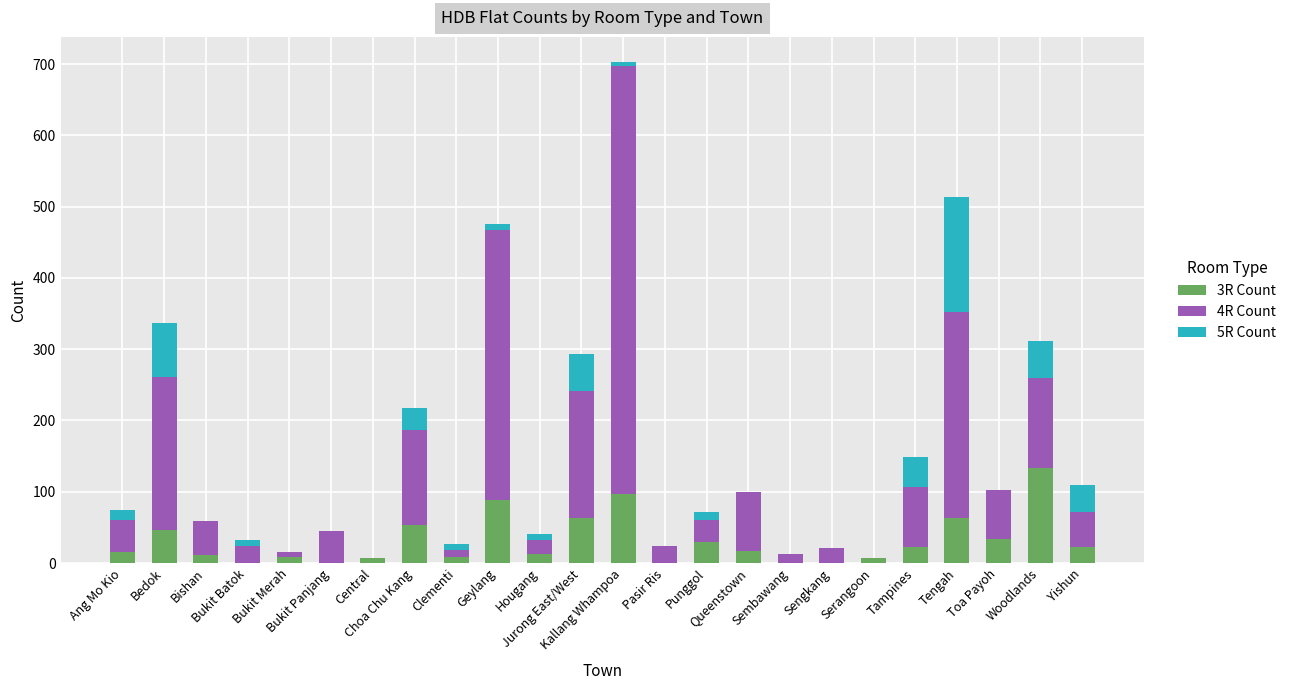

Does the chart contain stacked bars?

Yes